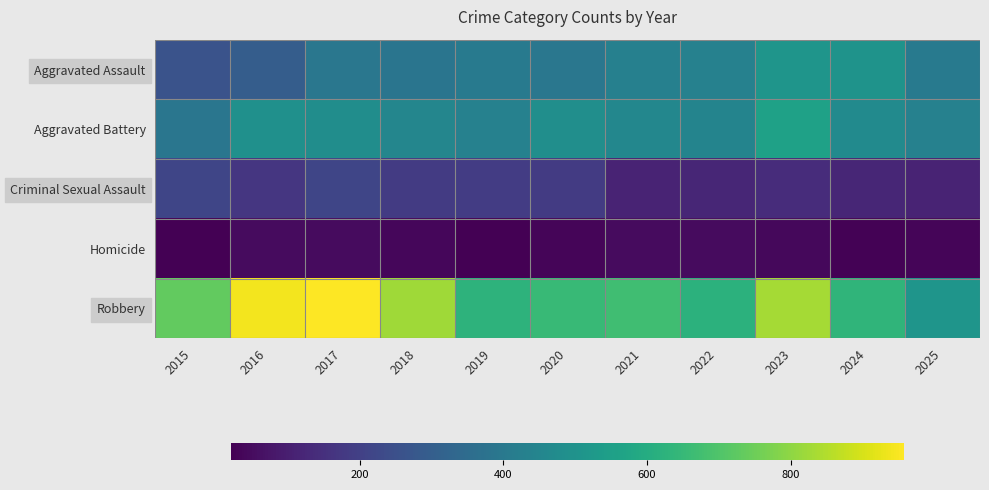

Which series has the largest range (max minus min)?

Robbery